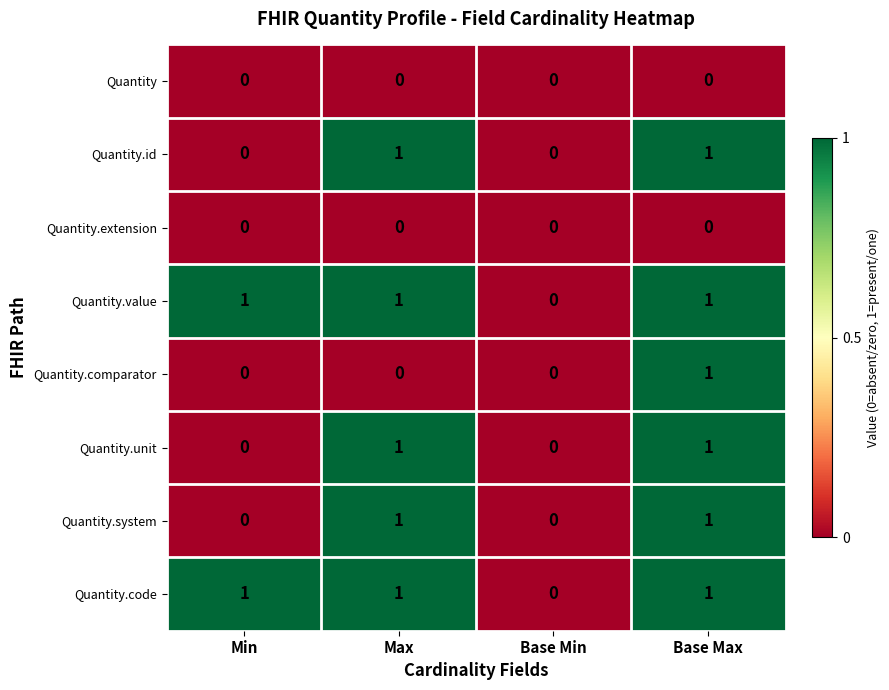

True or false: Quantity has a value of 0 at Max.

True